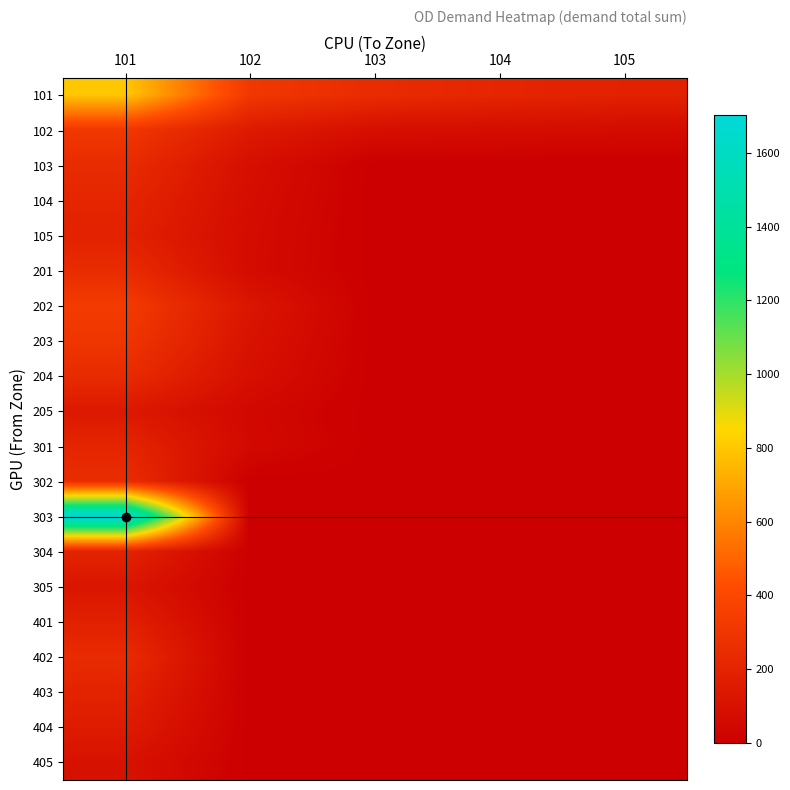

Which has a higher value, 102 or 101?

101